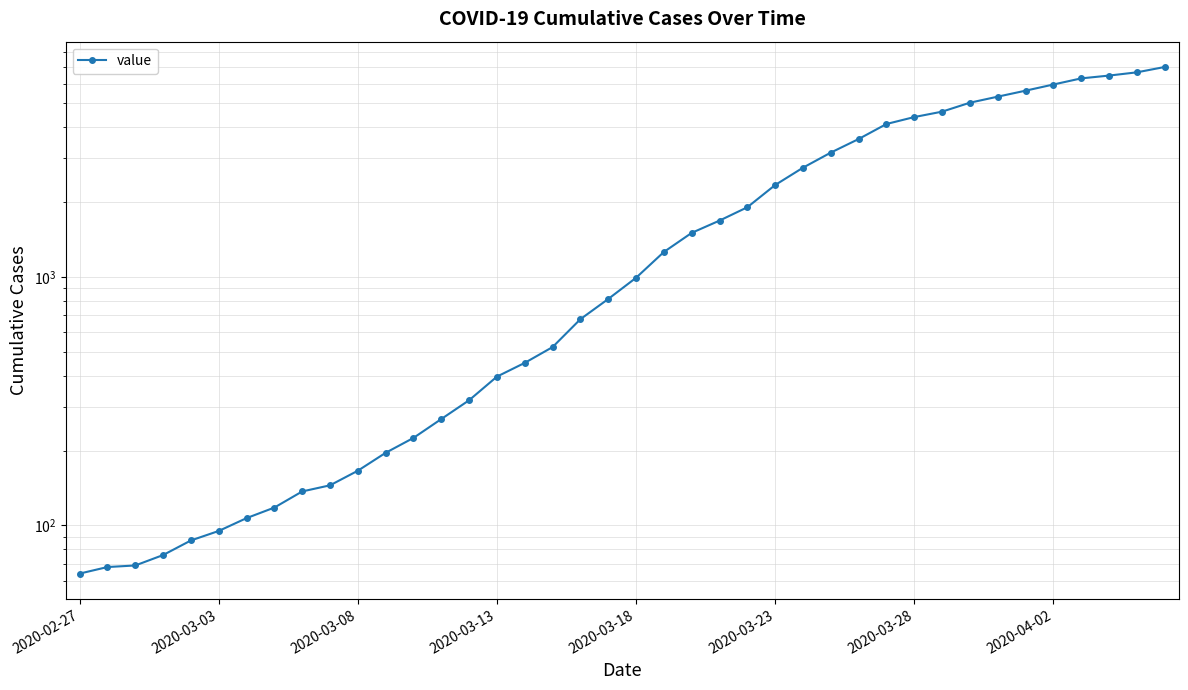

What is the sum of all values?

85643